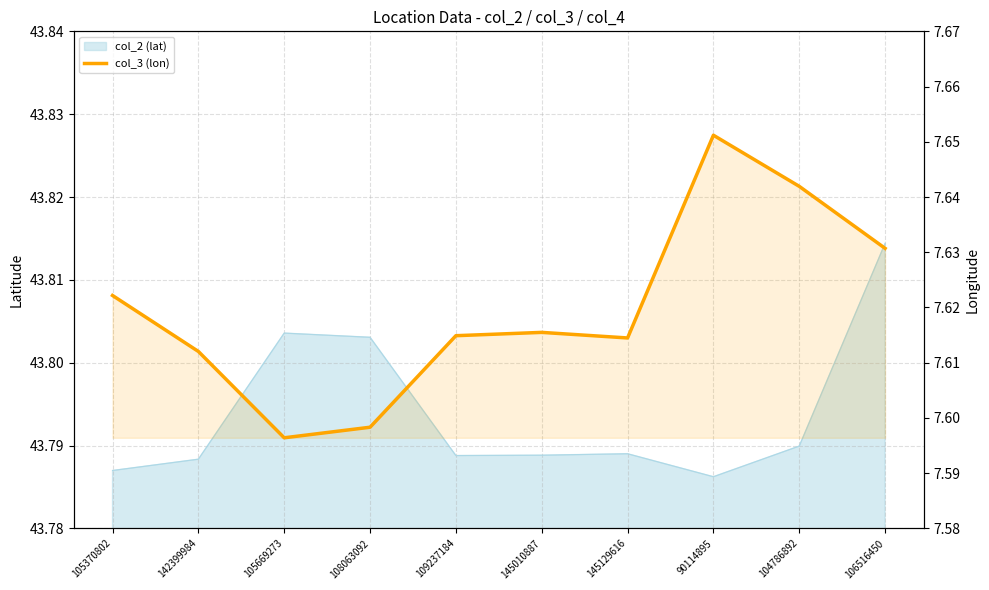

Reading right to left, list all the values displayed in this chart.

7.6	7.6	7.7	7.6	7.6	7.6	7.6	7.6	7.6	7.6